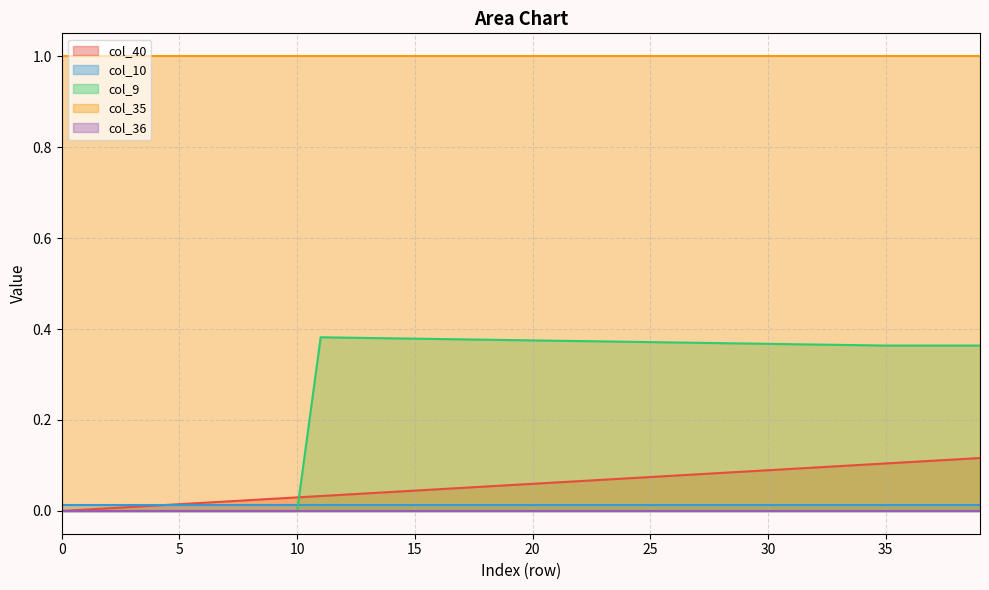

How many lines are shown in the chart?

5